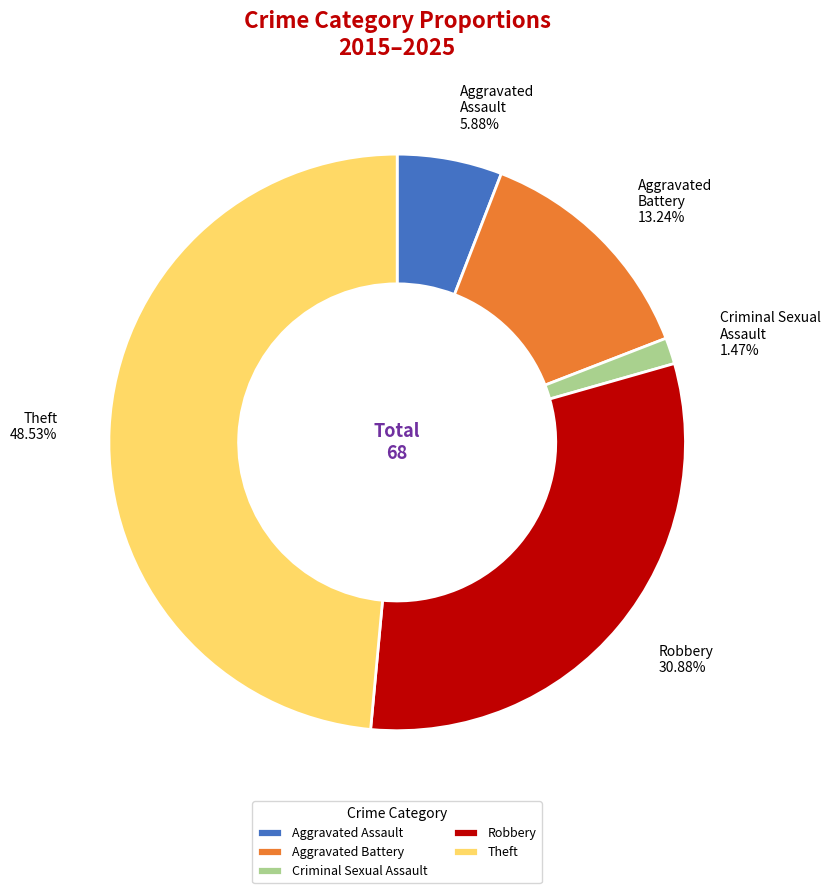

Approximately how many times larger is the value at Theft compared to Robbery?

1.6